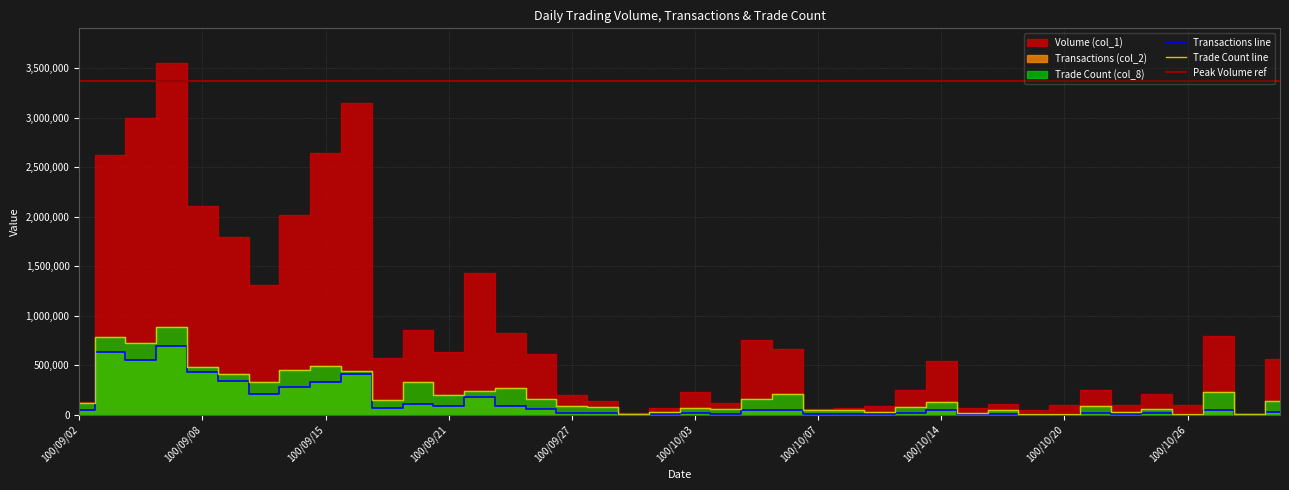

At which category does the chart reach its minimum across all series?

100/10/28